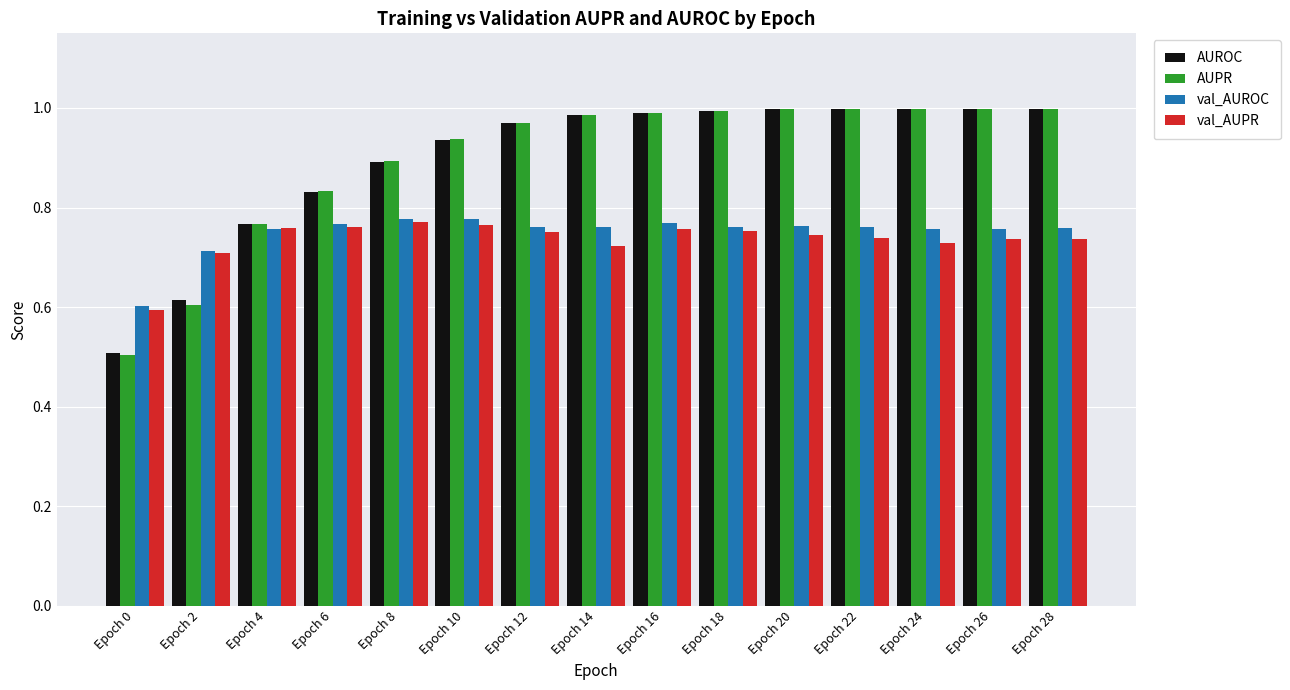

How many bars are there in total?

60